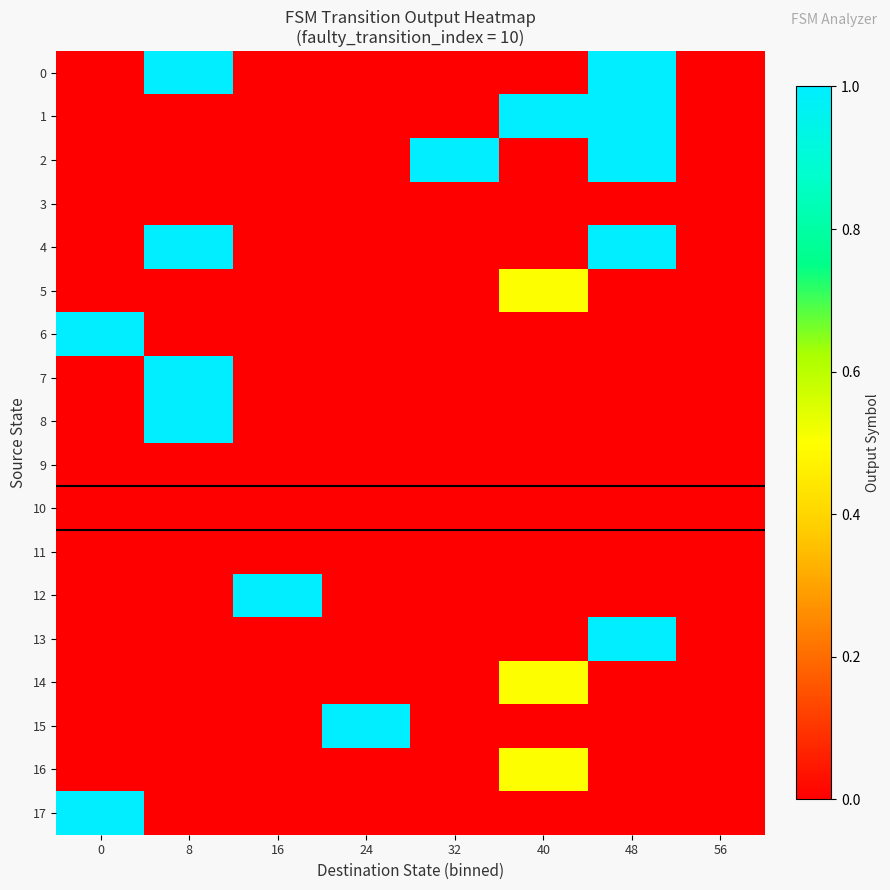

At how many categories does at least one series exceed 0?

7